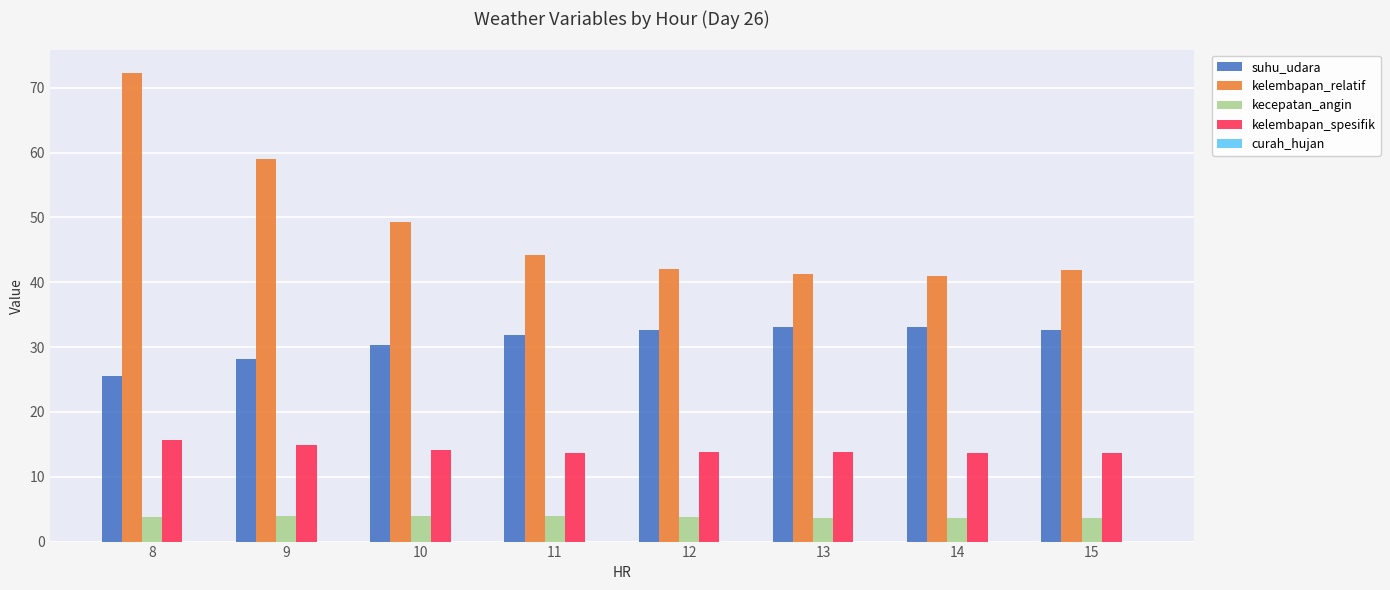

Is the value of kecepatan_angin at 10 greater than the value of suhu_udara at 9?

No